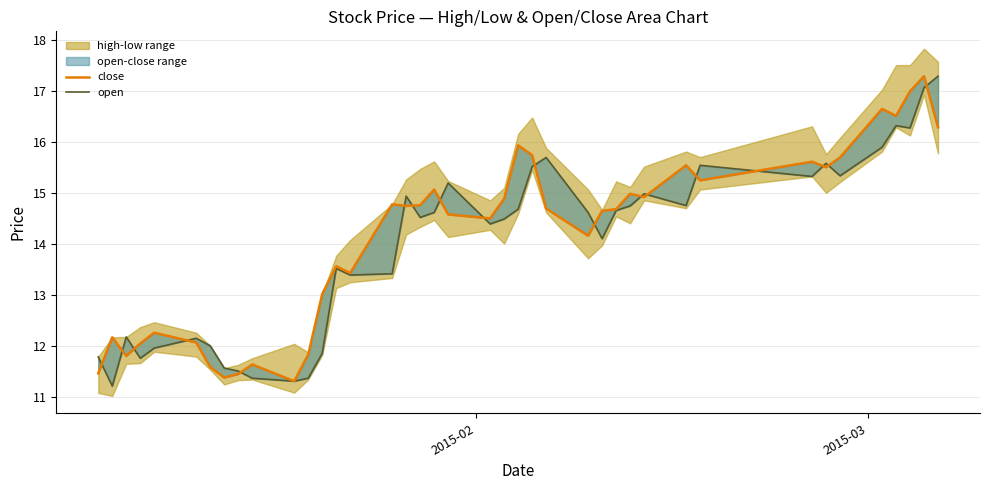

How many interior local valleys does the open series have?

11